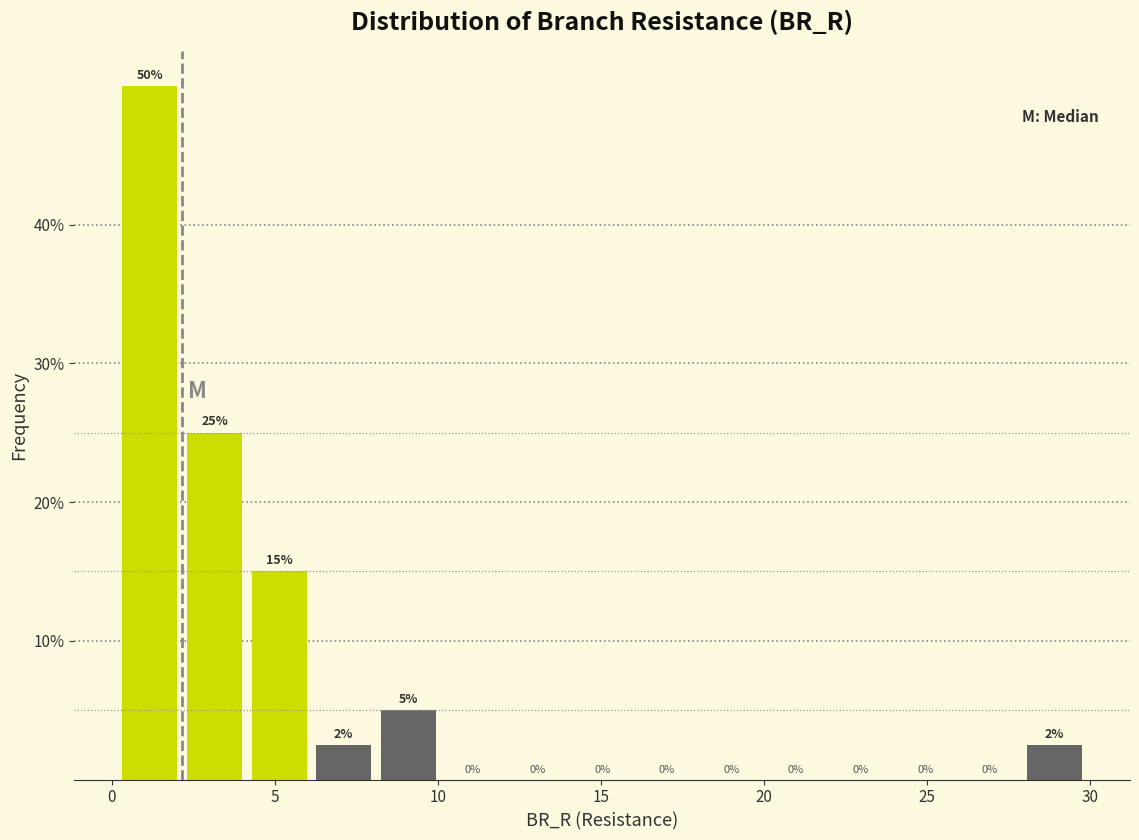

Around what value on the x-axis is the tallest bar? Give the approximate position of its centre, as read against the axis.

1.0